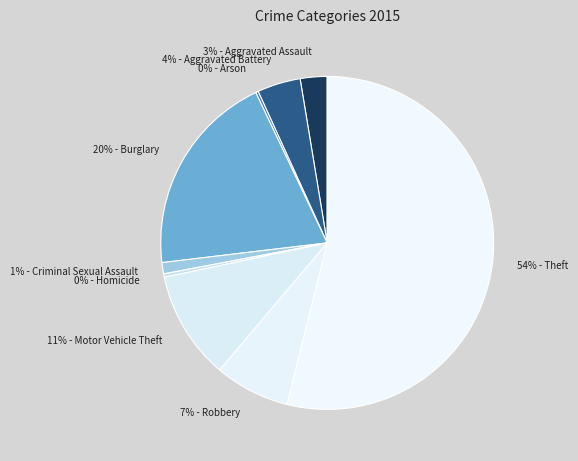

What is the largest slice in the pie chart?

Theft